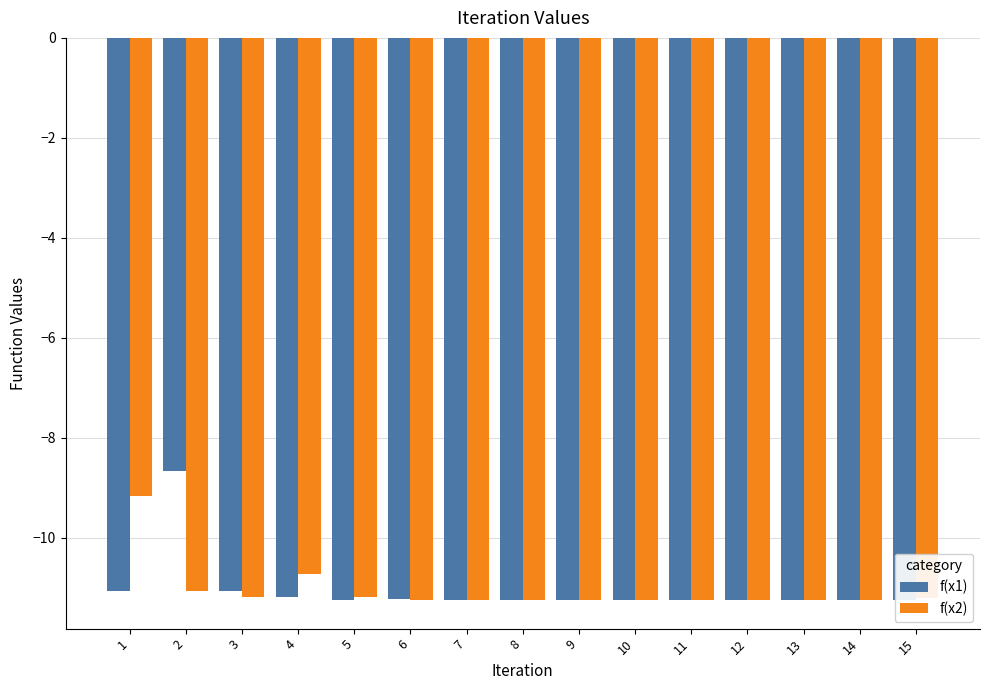

True or false: f(x1) has a value of -3.6 at 14.

False